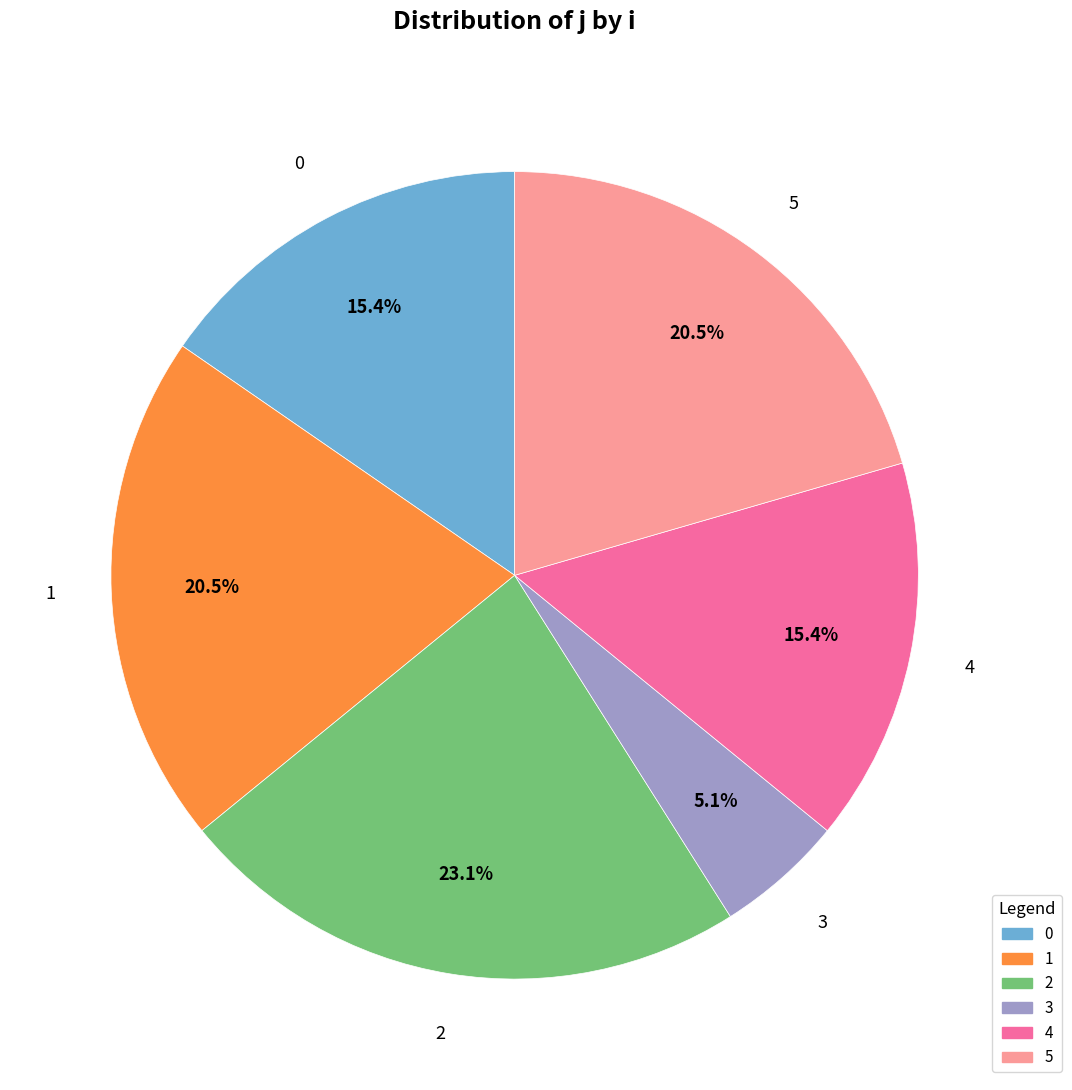

Is there any slice that represents more than half of the pie?

No